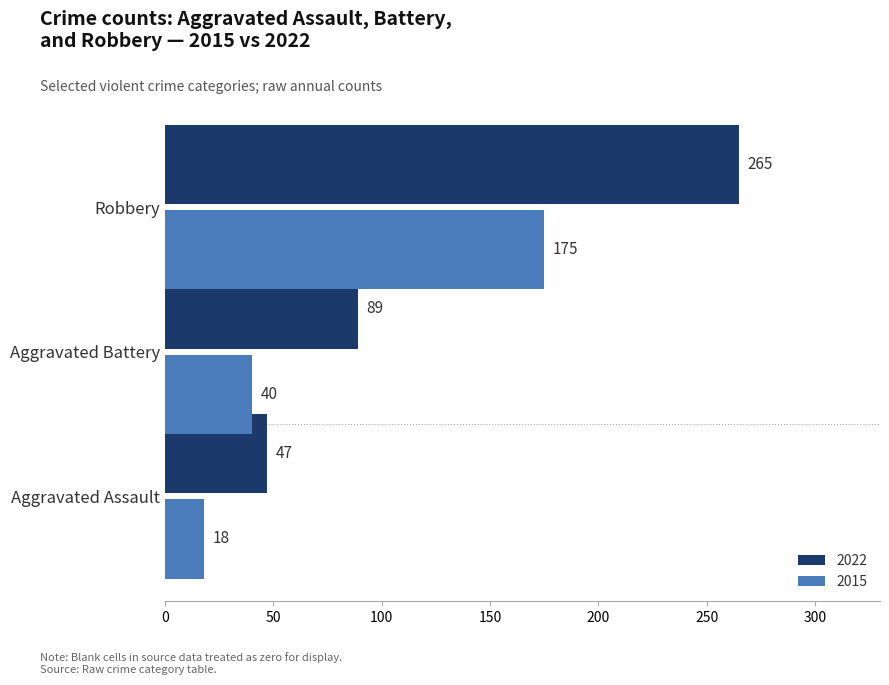

What is the greatest value displayed?

265